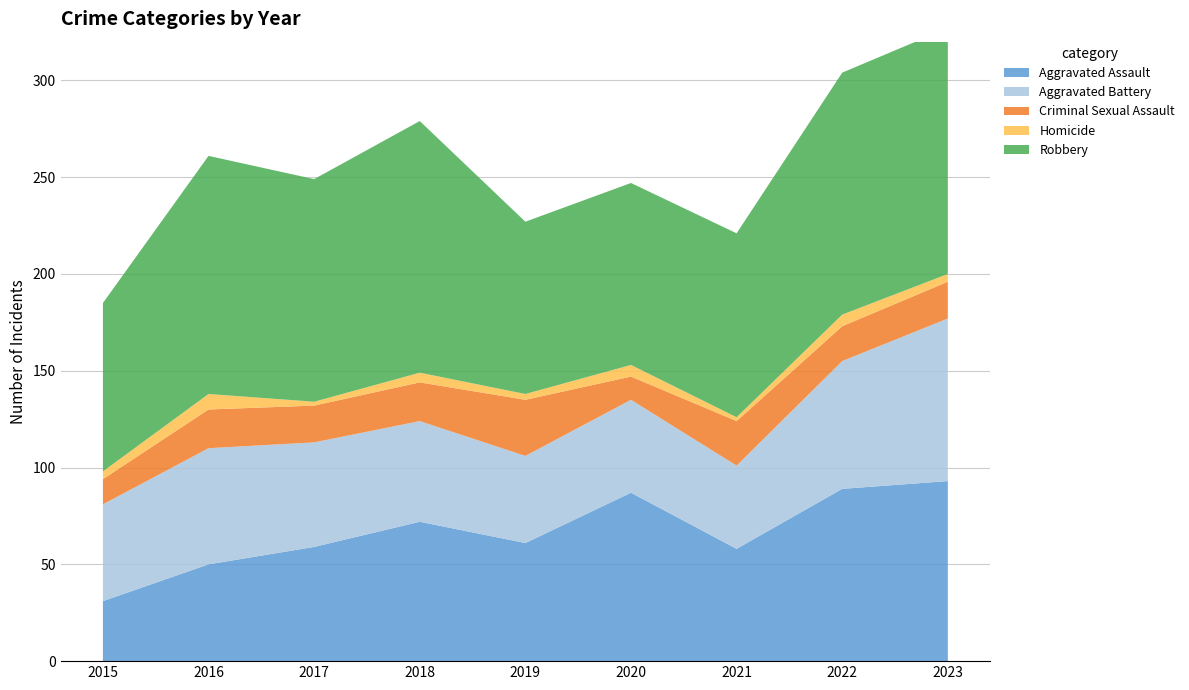

Reading right to left, what are all the values shown in this chart?

Aggravated Assault: 93	89	58	87	61	72	59	50	31
Aggravated Battery: 84	66	43	48	45	52	54	60	50
Criminal Sexual Assault: 19	18	23	12	29	20	19	20	13
Homicide: 4	6	2	6	3	5	2	8	4
Robbery: 127	125	95	94	89	130	115	123	87